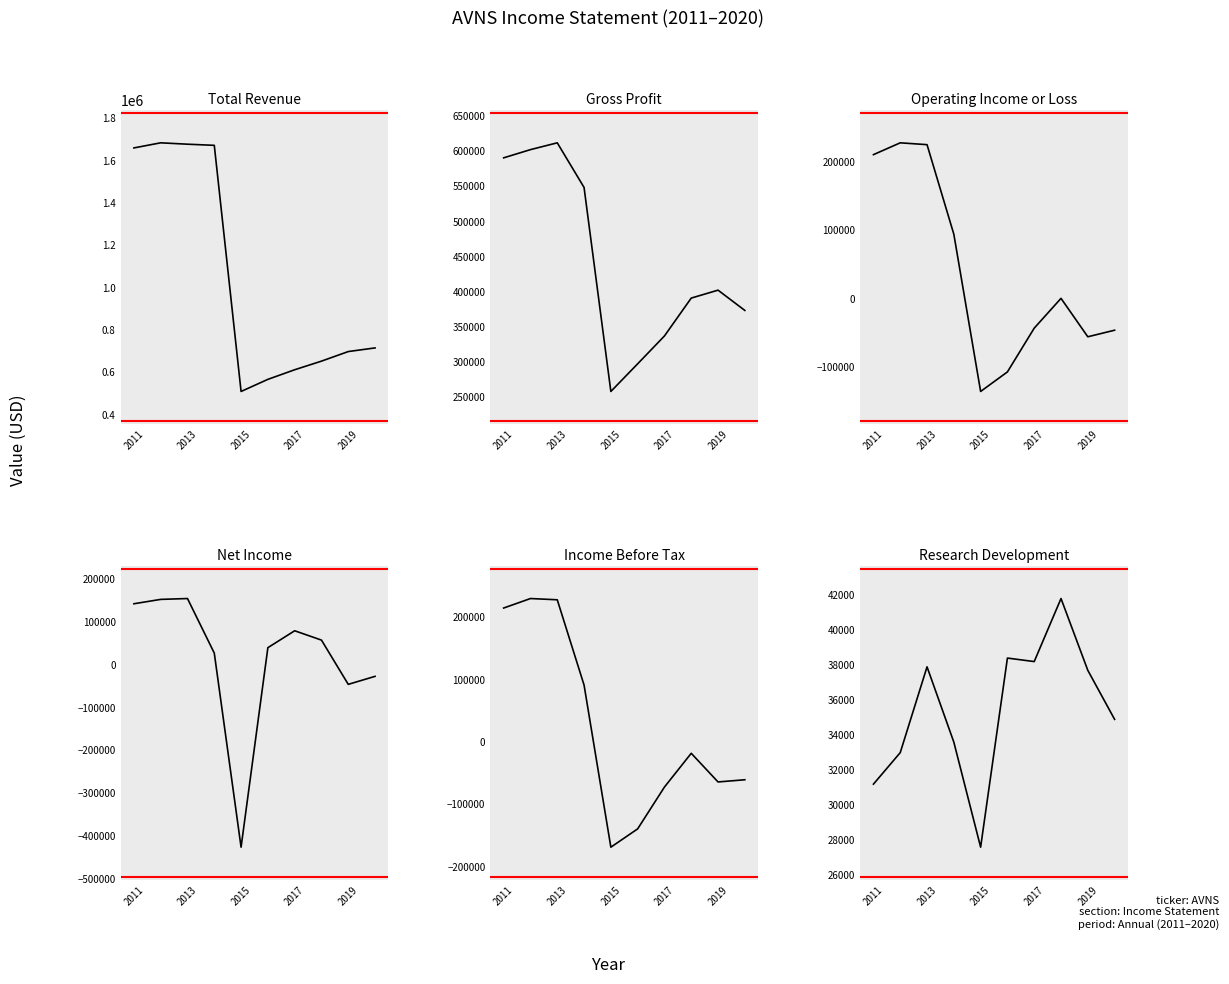

How many values in Net Income are below zero?

3